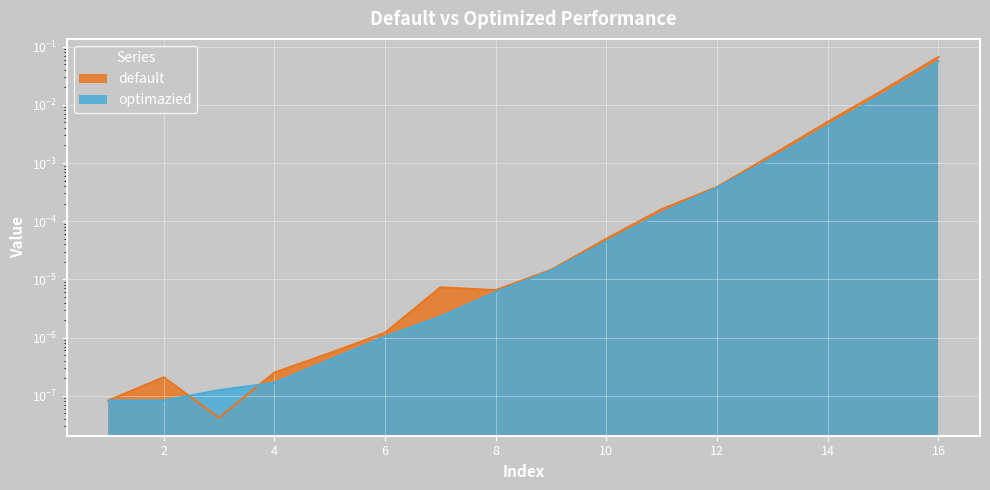

True or false: default and optimazied intersect in this chart.

True